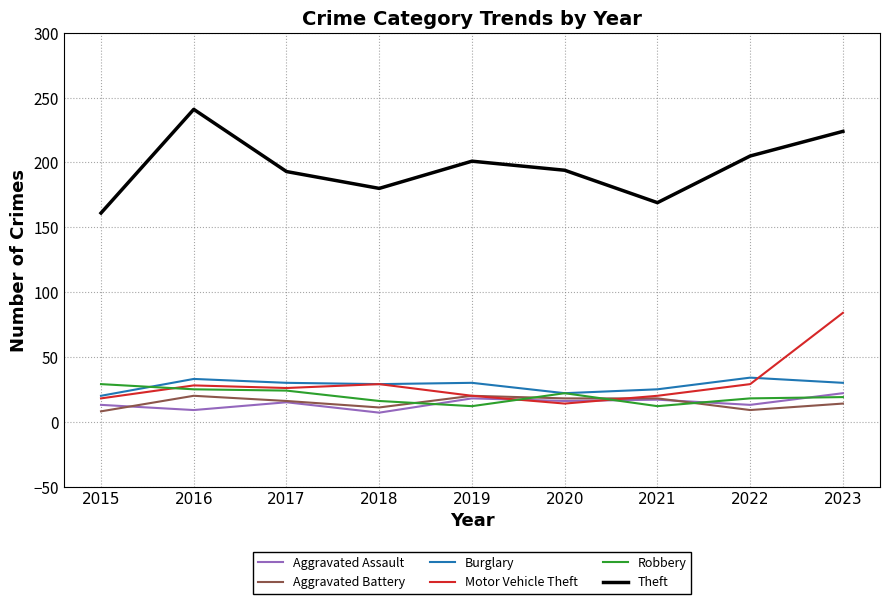

At which category does Aggravated Battery reach its first local valley?

2018